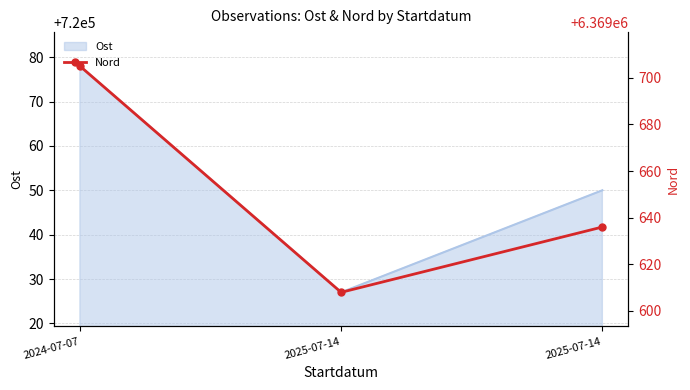

At which category does the chart reach its peak across all series?

2024-07-07